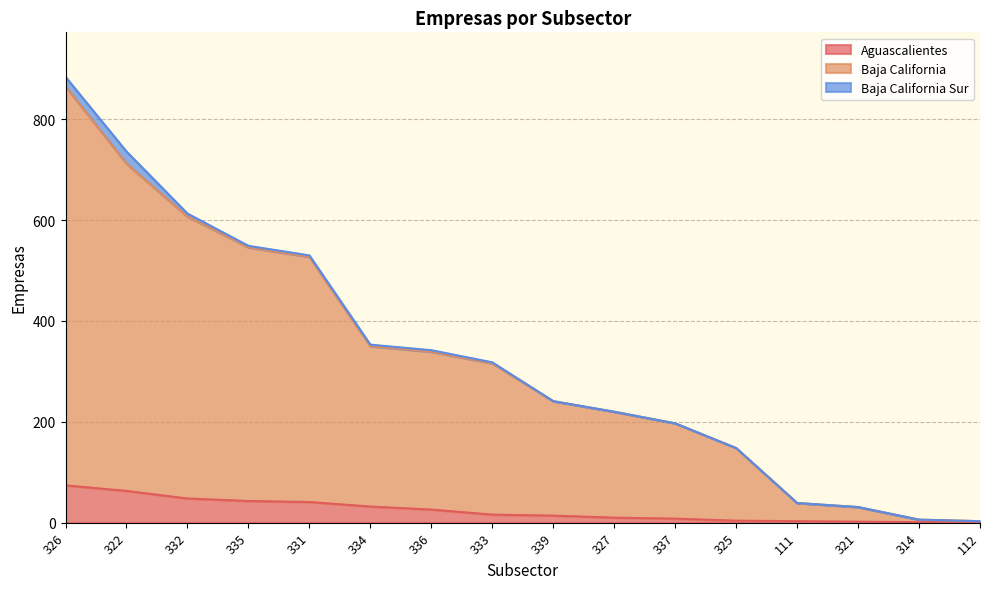

What is the label of the 16th point from the right?

326